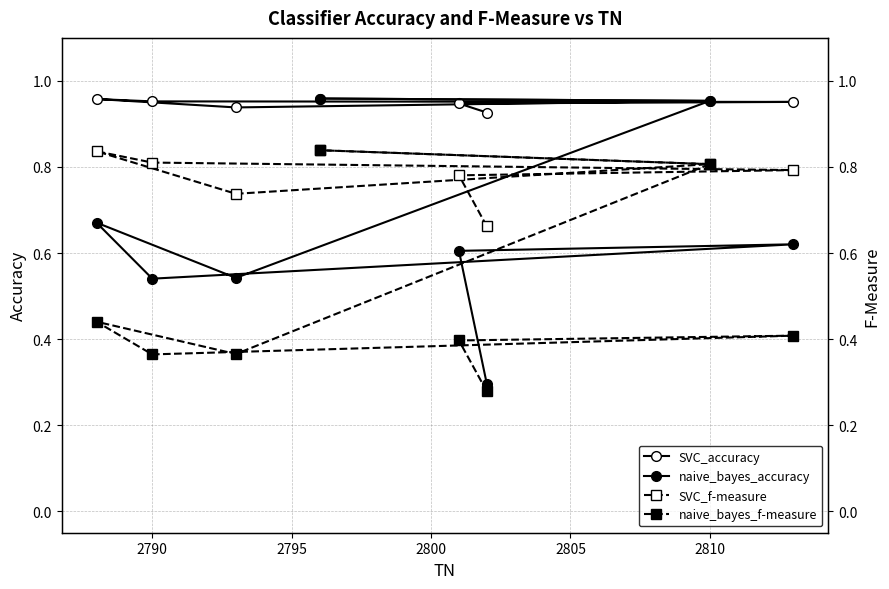

How many data points does each series have?

8